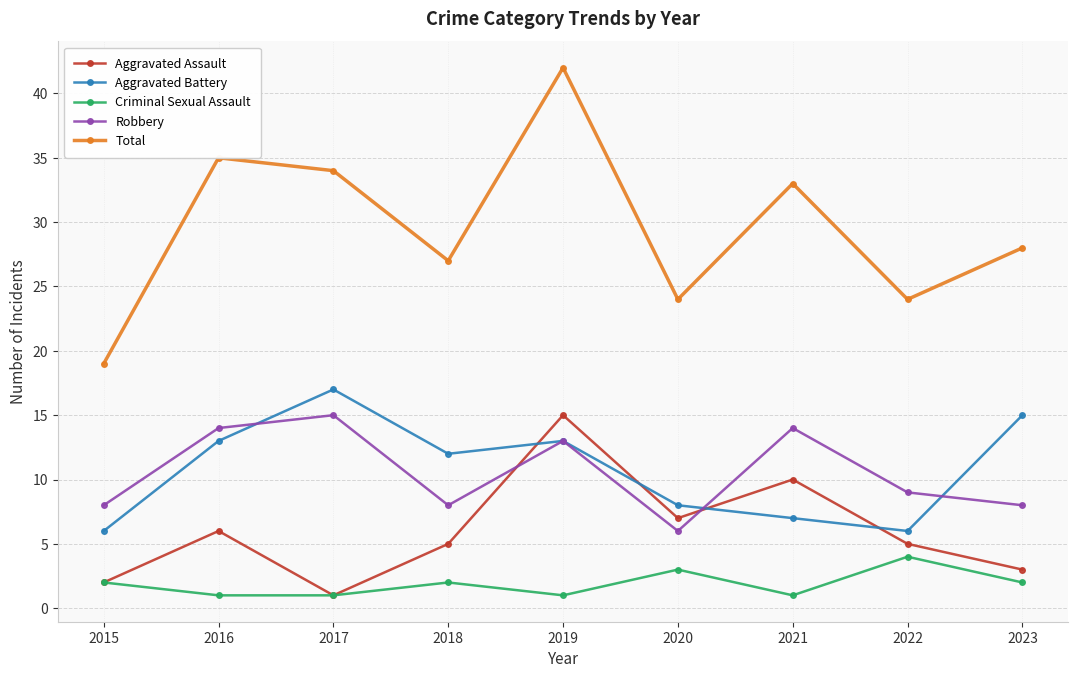

At how many categories does at least one series exceed 26?

6